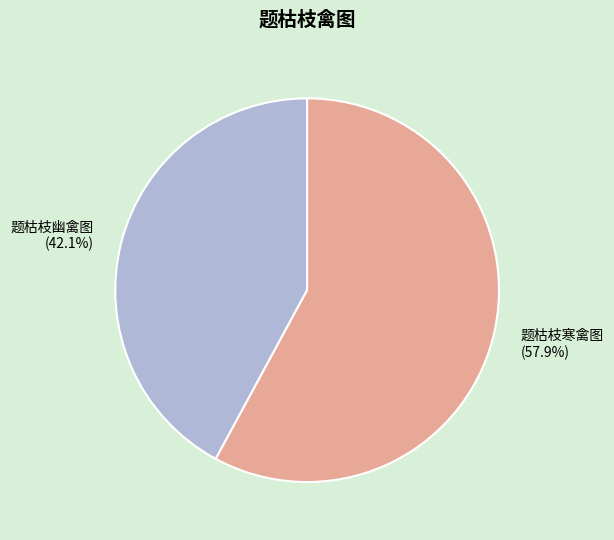

Count the number of slices in the pie.

2